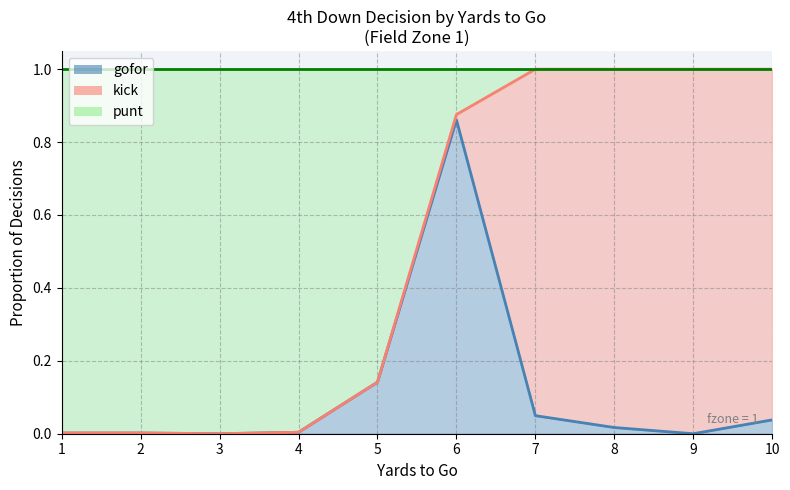

True or false: punt has more than 0 points higher than both neighbors.

False